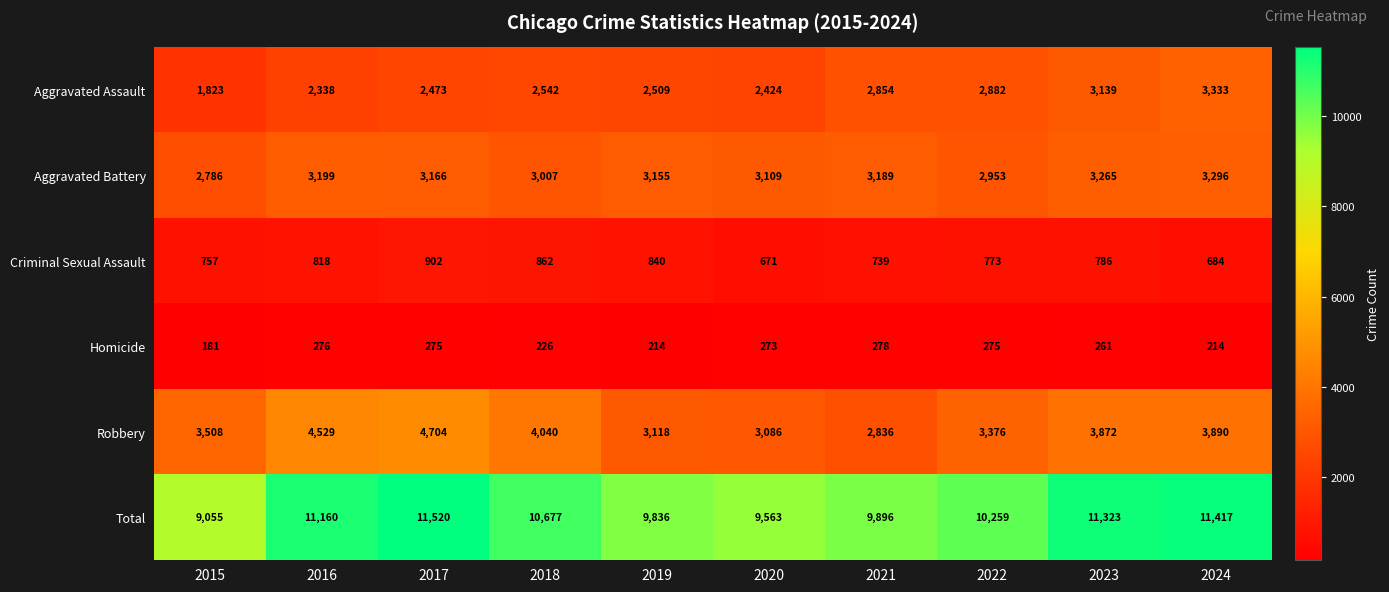

What is the average value of the Robbery series?

3696